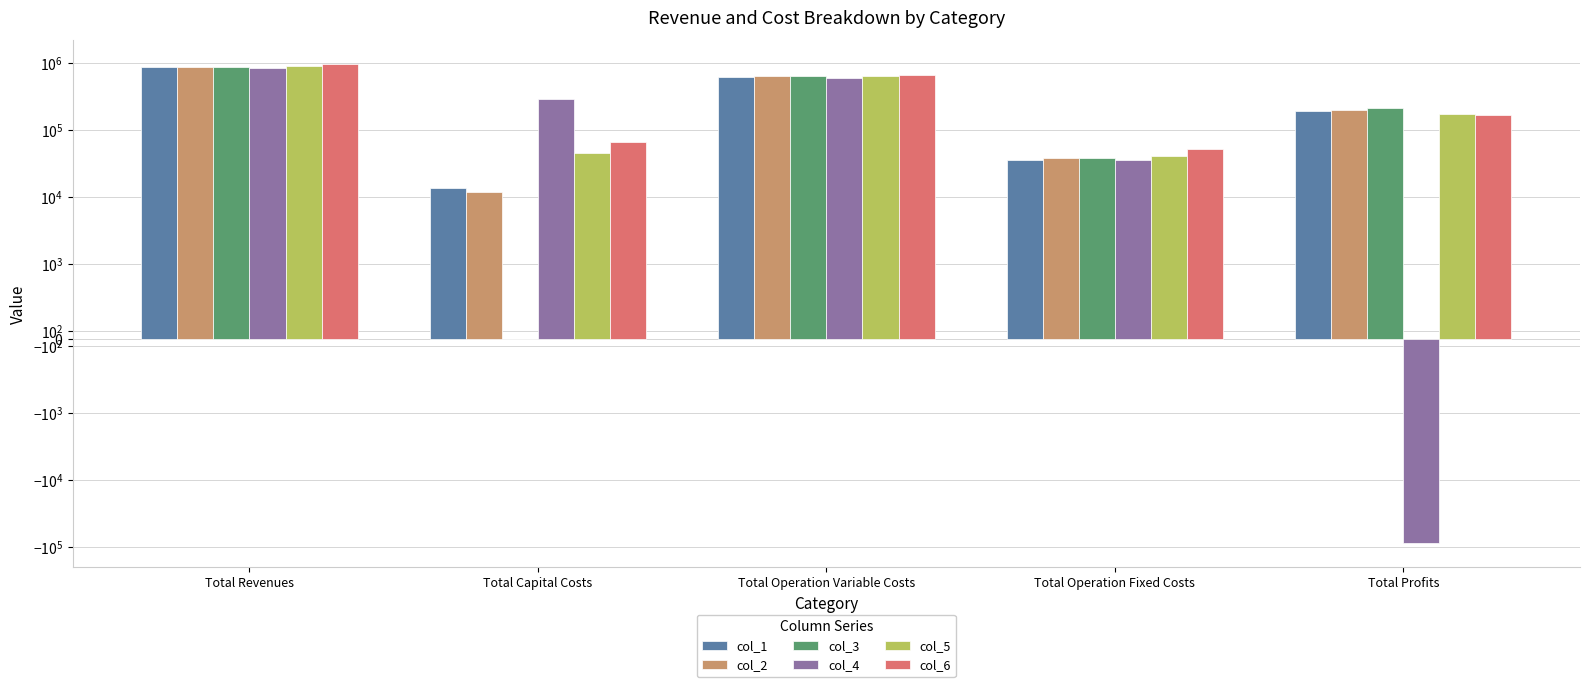

What is the lowest value of the col_5 series?

40553.5